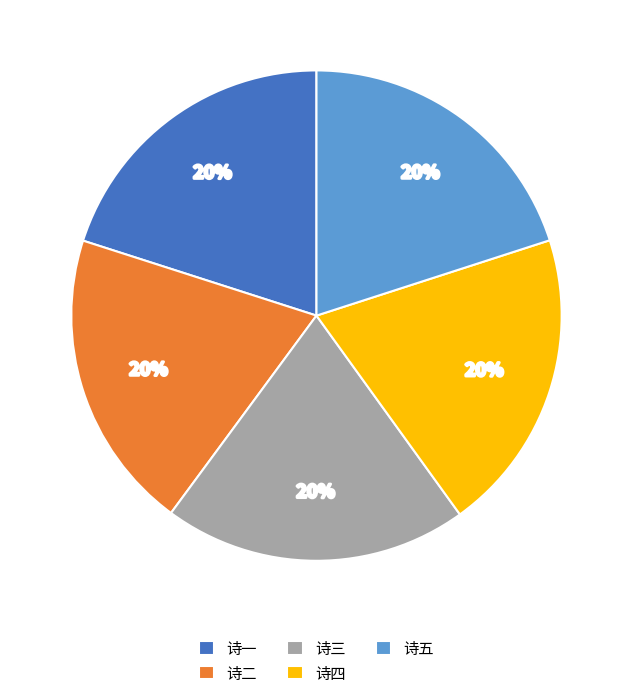

To the nearest percent, what percentage of the pie is 诗五?

20%